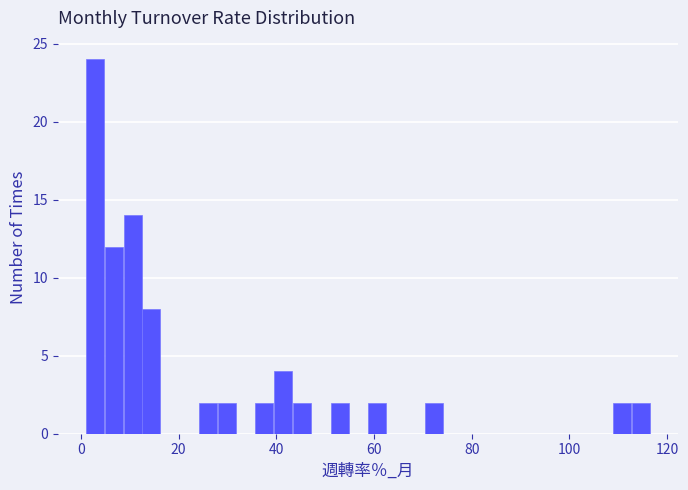

Around what value on the x-axis is the tallest bar? Give the approximate position of its centre, as read against the axis.

2